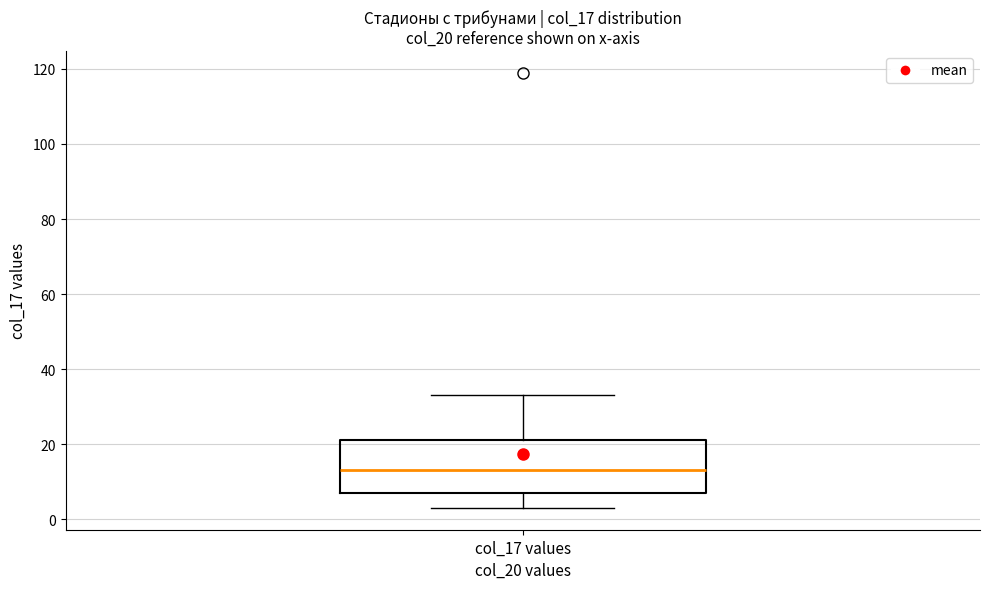

Read this box plot against the y-axis: the position of the median line, the range covered by the box, and the ends of both whiskers. The values are not printed on the chart, so give them approximately, as read against the axis.

median 14, box 8 to 22, whiskers 4 to 34